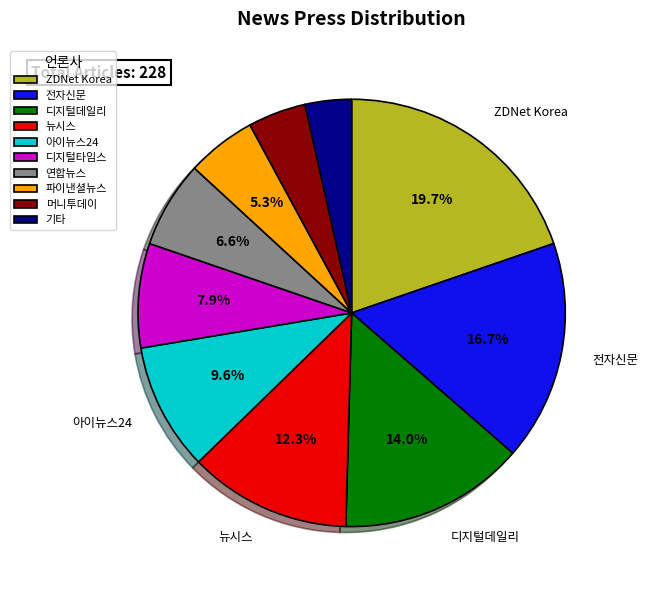

To the nearest percent, what is the difference between the ZDNet Korea and 머니투데이 slice percentages?

15%